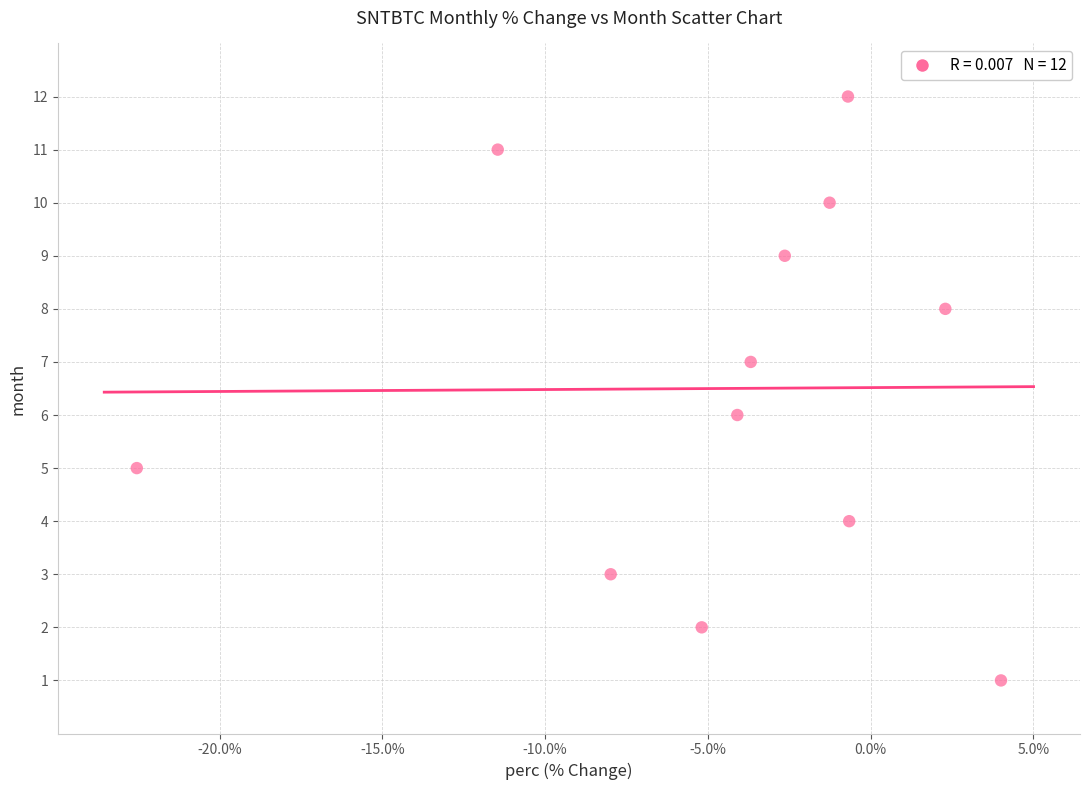

What is the range of Y values (max minus min)?

11